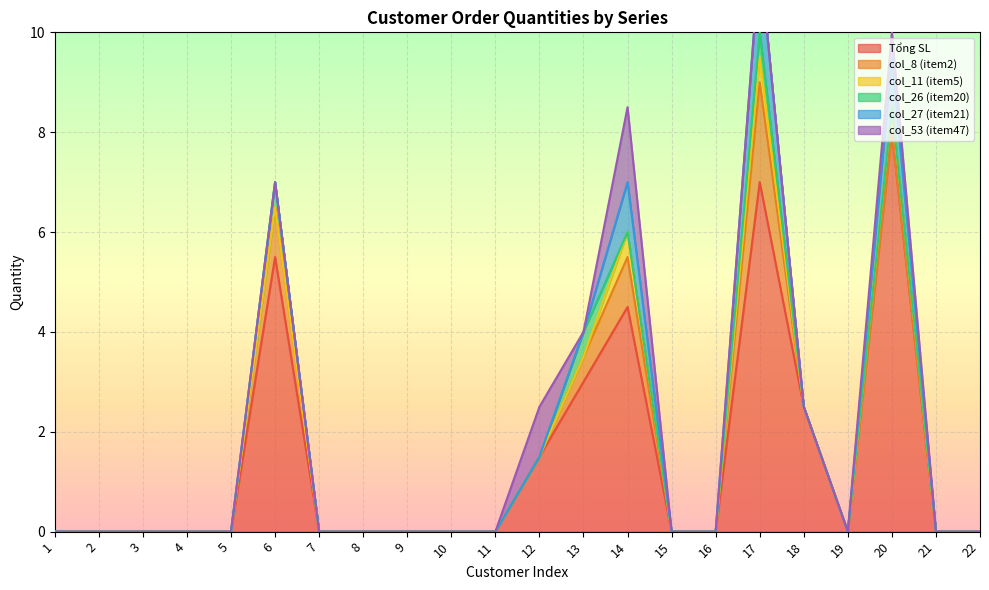

Between 14 and 19, which series saw the biggest shift?

Tổng SL